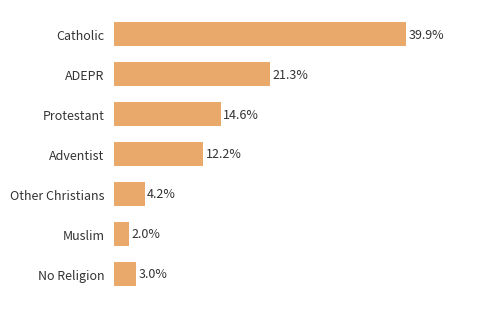

Which has a higher value, Muslim or Protestant?

Protestant